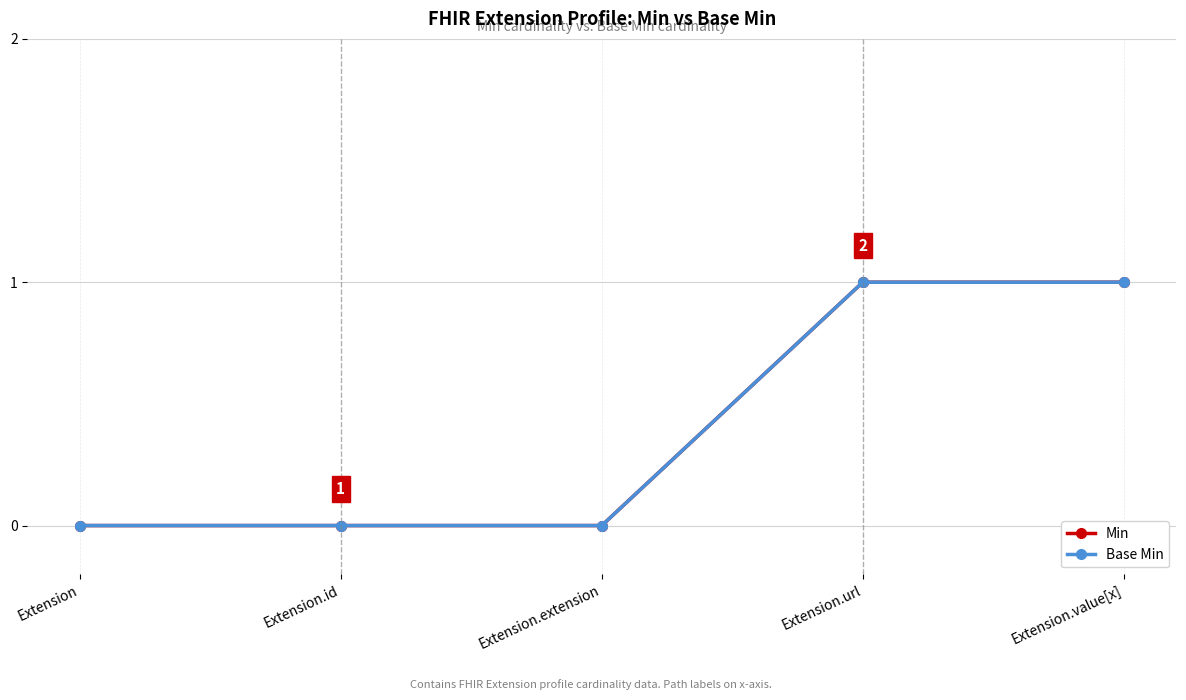

Reading left to right, list all the values displayed in this chart.

Min: 0	0	0	1	1
Base Min: 0	0	0	1	1